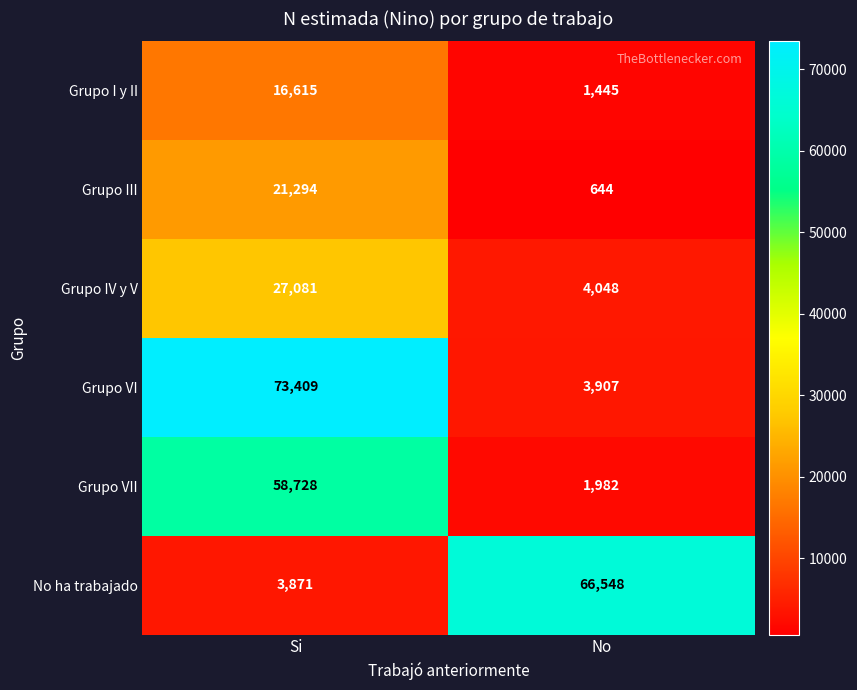

What is the average value of the Grupo VII series?

30355